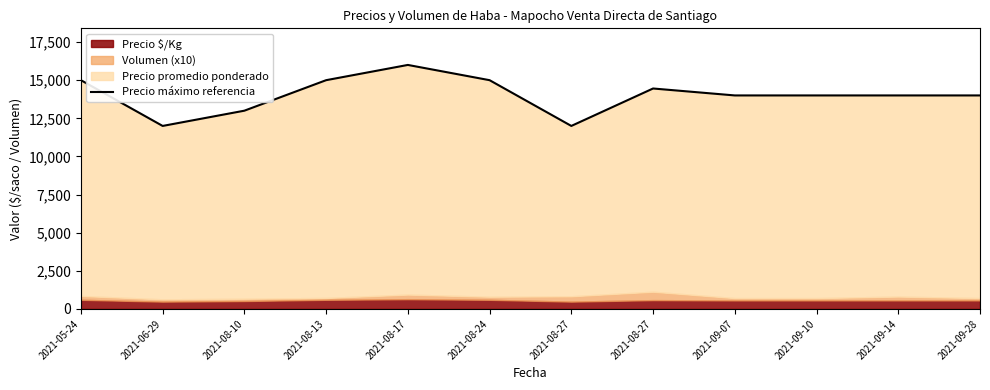

What is the average value?

14038